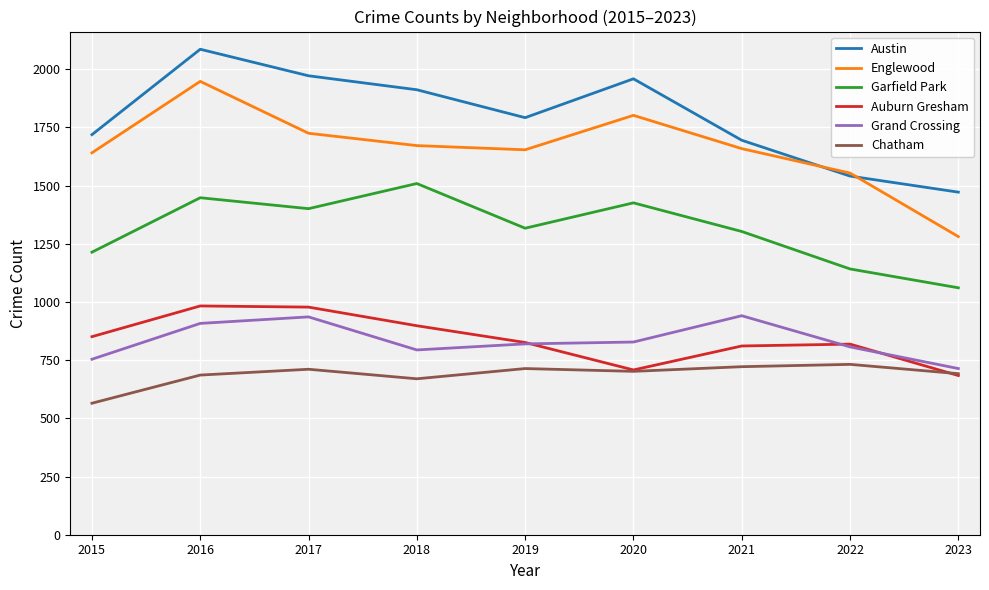

What is the maximum value for Englewood?

1948